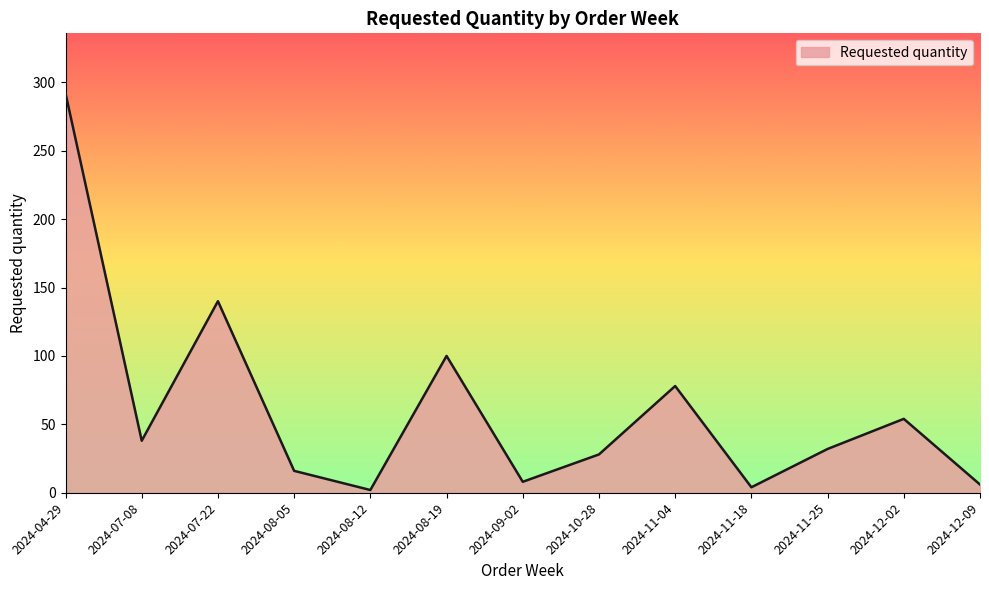

Reading left to right, list all the values displayed in this chart.

292	38	140	16	2	100	8	28	78	4	32	54	6